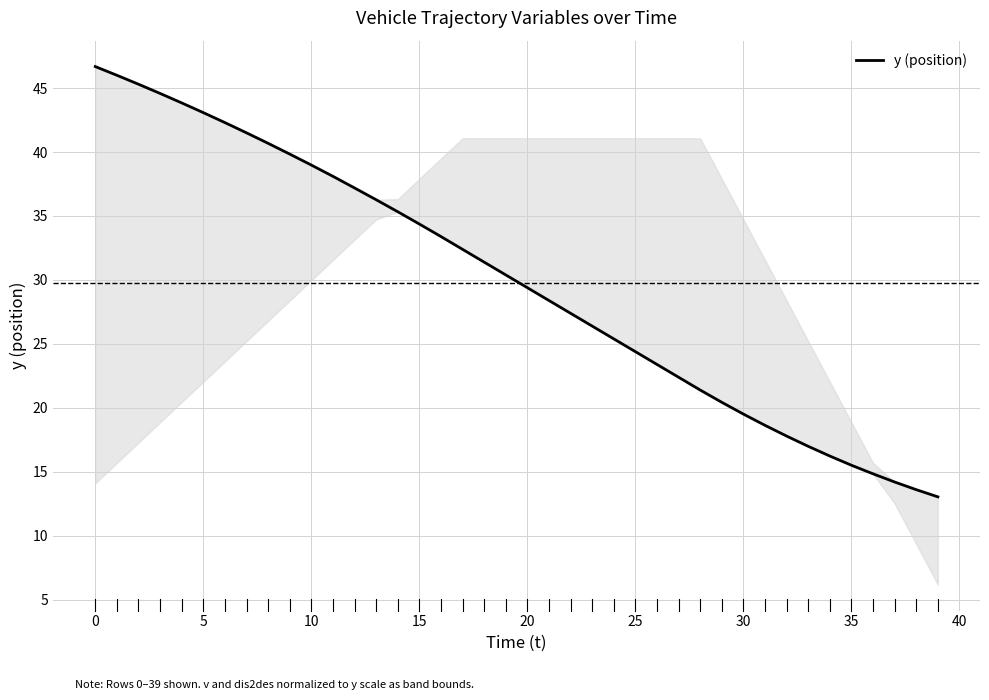

What is the maximum value shown in the chart?

46.7